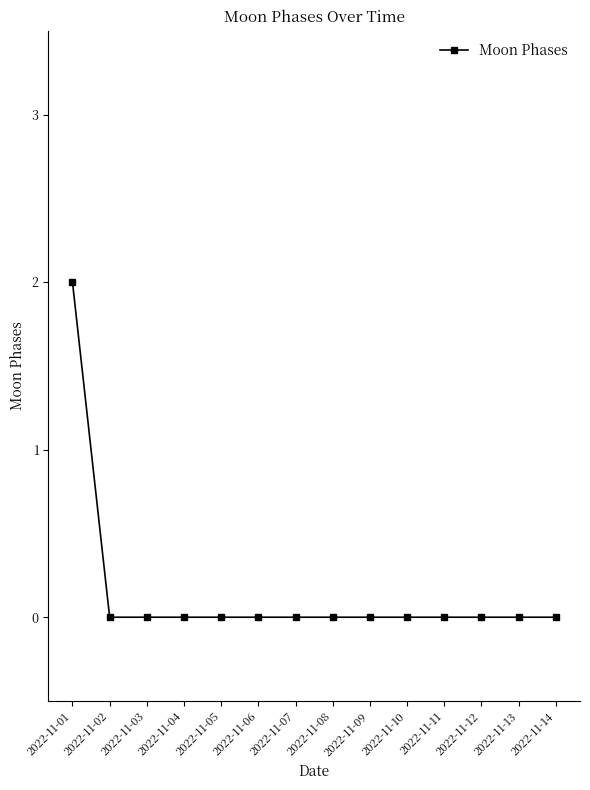

What is the value of the 1st point from the left?

2